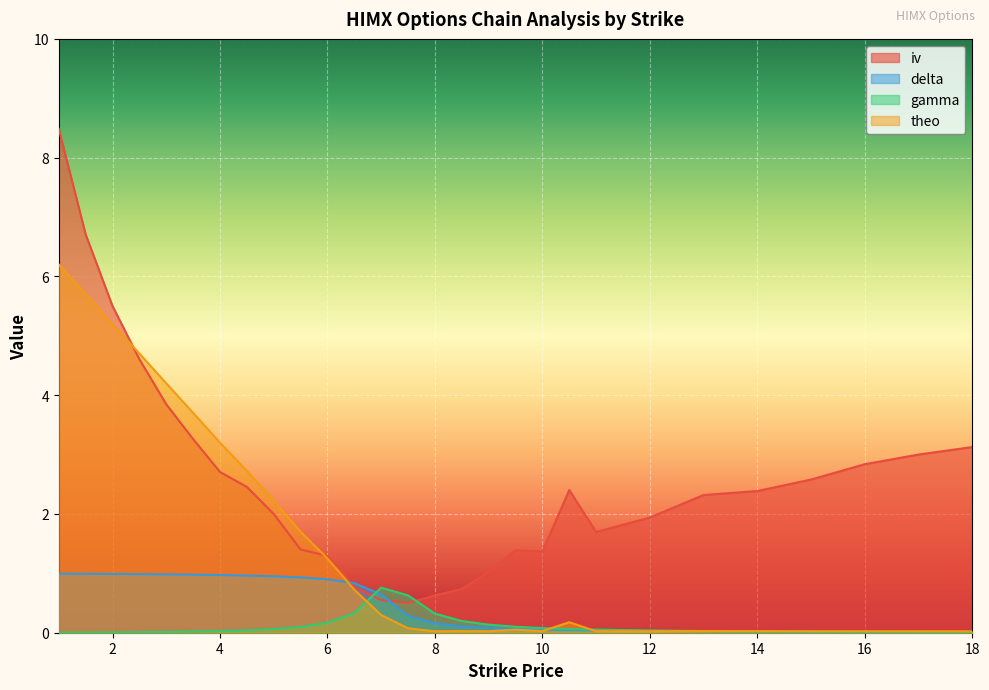

Read the iv value at 4.5.

2.5